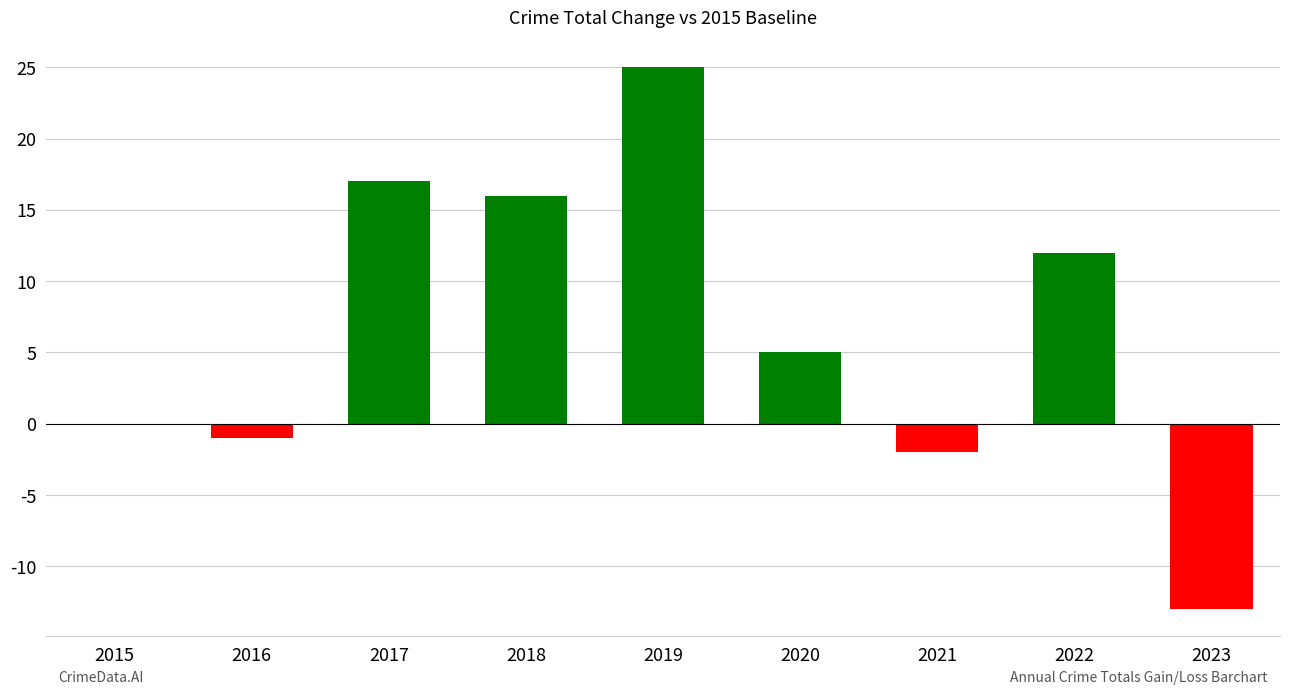

Reading left to right, what are all the values shown in this chart?

0	-1	17	16	25	5	-2	12	-13